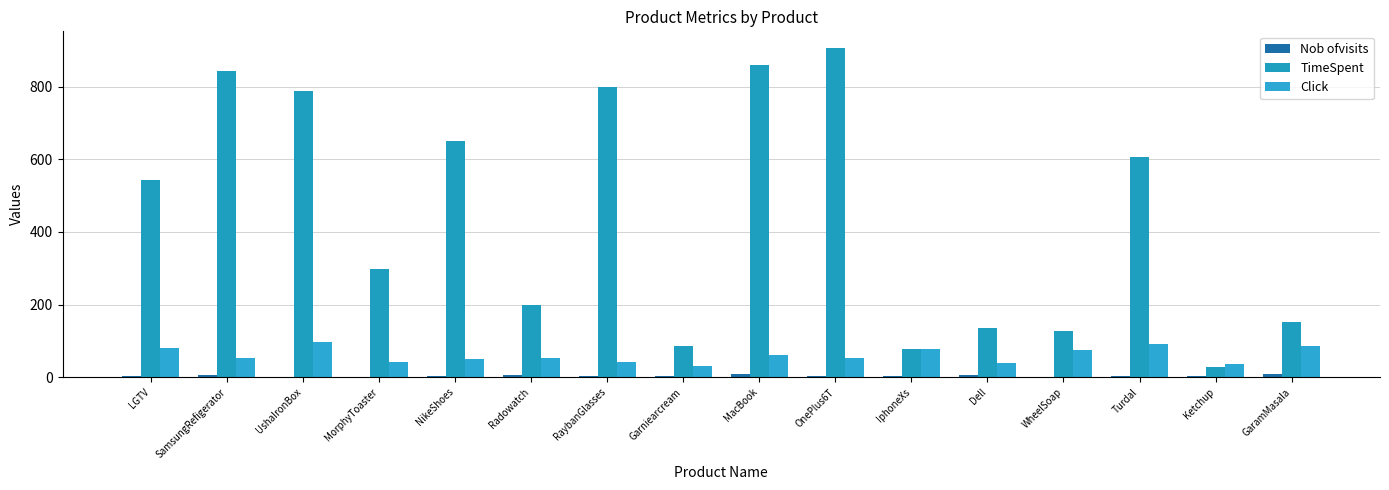

Reading left to right, extract all data points from this chart.

Nob ofvisits: LGTV=2	SamsungRefigerator=7	UshaIronBox=1	MorphyToaster=1	NikeShoes=3	Radowatch=7	RaybanGlasses=4	Garniearcream=3	MacBook=10	OnePlus6T=2	IphoneXs=4	Dell=7	WheelSoap=1	Turdal=4	Ketchup=4	GaramMasala=9
TimeSpent: LGTV=543	SamsungRefigerator=843	UshaIronBox=787	MorphyToaster=297	NikeShoes=650	Radowatch=200	RaybanGlasses=798	Garniearcream=86	MacBook=861	OnePlus6T=907	IphoneXs=77	Dell=136	WheelSoap=127	Turdal=605	Ketchup=29	GaramMasala=152
Click: LGTV=80	SamsungRefigerator=52	UshaIronBox=98	MorphyToaster=43	NikeShoes=51	Radowatch=54	RaybanGlasses=41	Garniearcream=30	MacBook=60	OnePlus6T=52	IphoneXs=77	Dell=40	WheelSoap=75	Turdal=91	Ketchup=35	GaramMasala=87